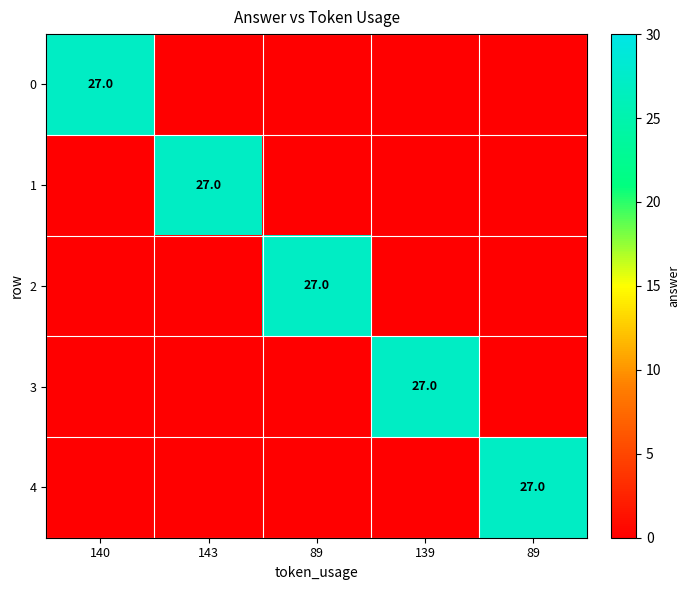

What is the difference between the 2 values at 89 and 89?

27